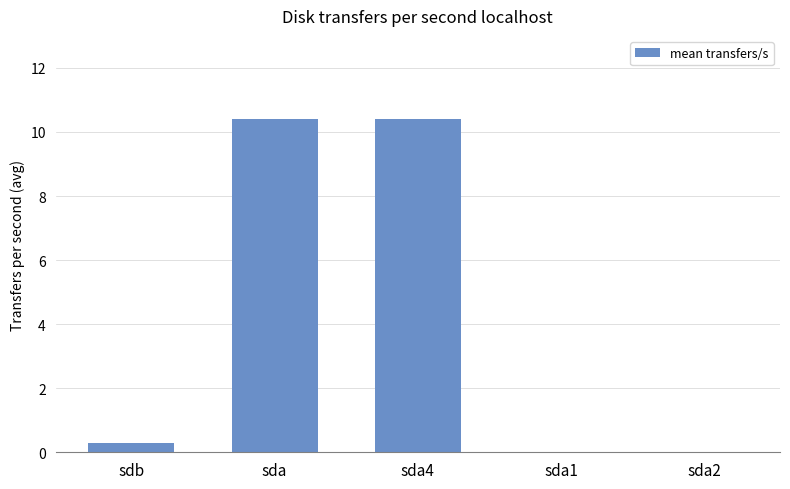

At which label is the value closest to 5?

sdb